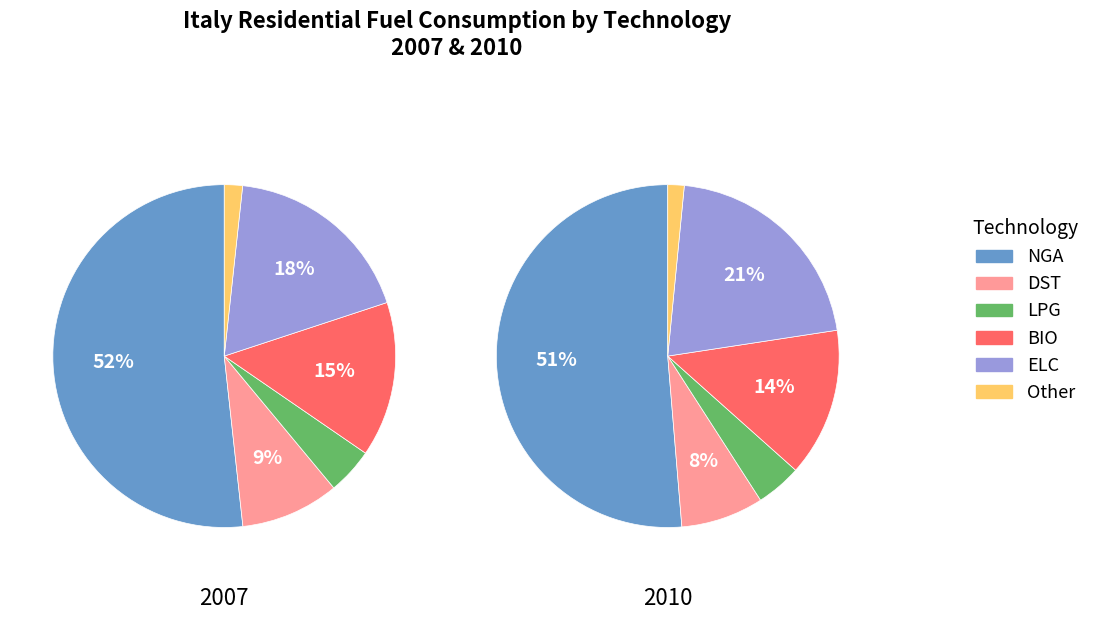

Which category has the smallest portion of the pie?

Other